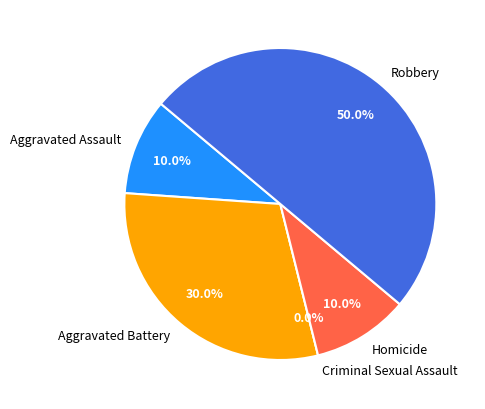

The Aggravated Assault slice represents 23% of the pie. True or false?

False